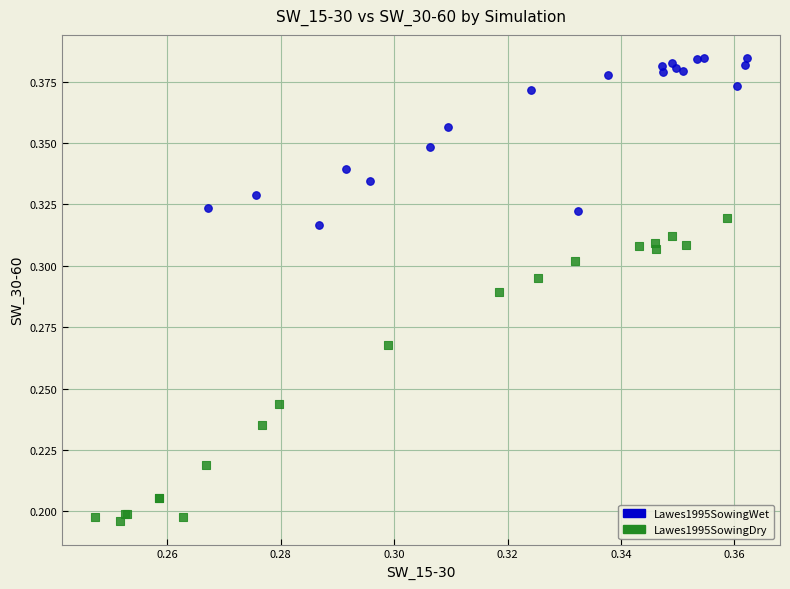

Which series has the widest spread of Y values?

Lawes1995SowingDry